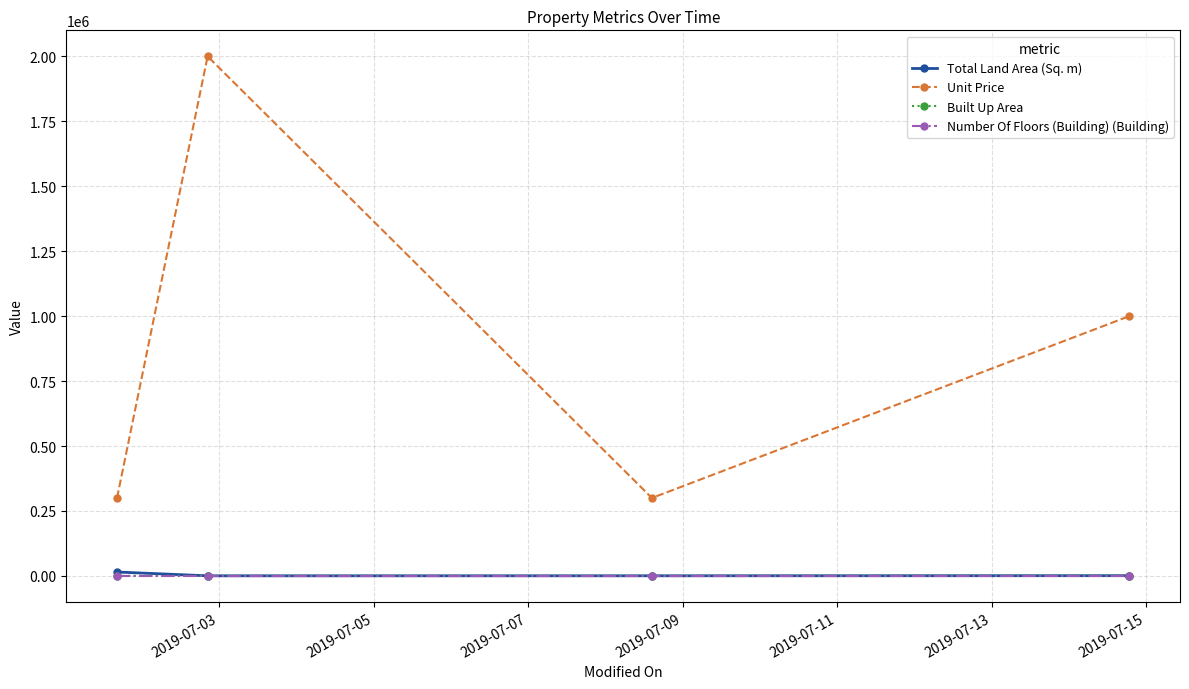

Count the number of categories in the chart.

4